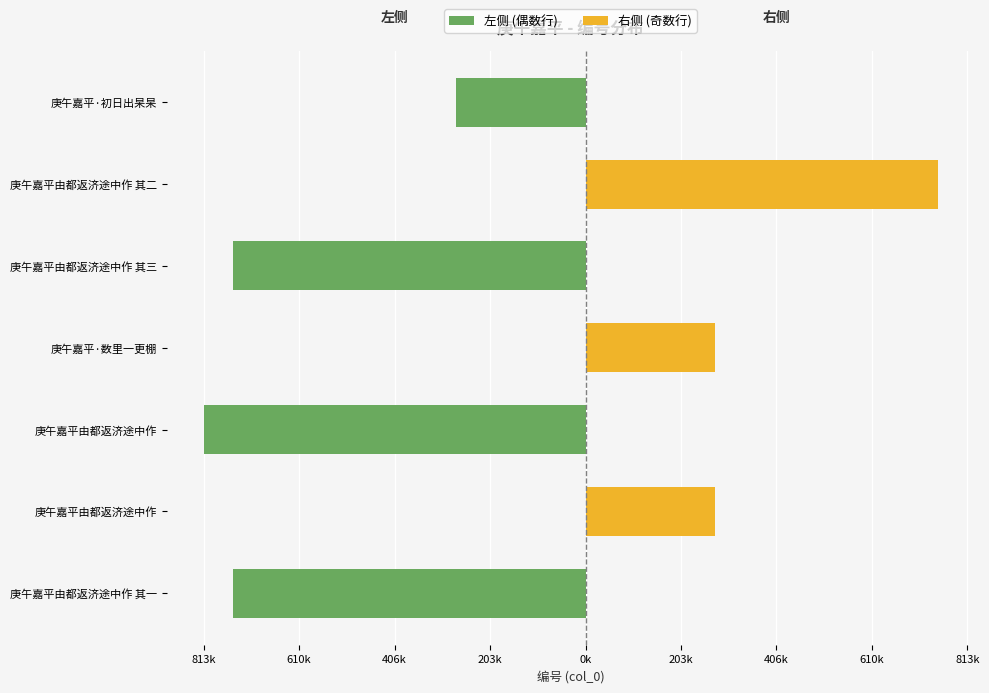

What are all the series names shown in the legend?

左侧 (偶数行), 右侧 (奇数行)